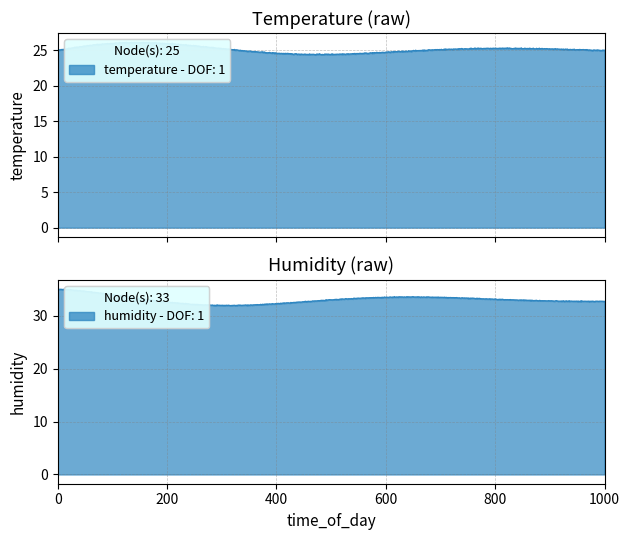

What is the average value of the temperature series?

25